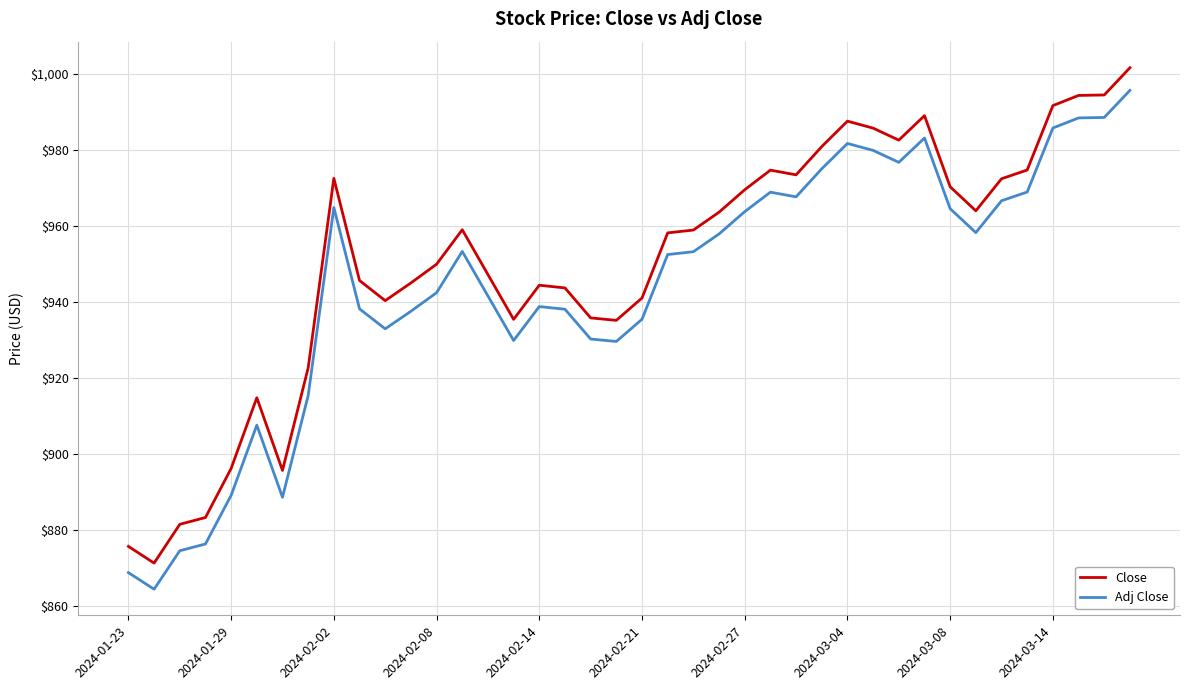

What is the difference between the maximum and minimum values in the Close series?

130.4